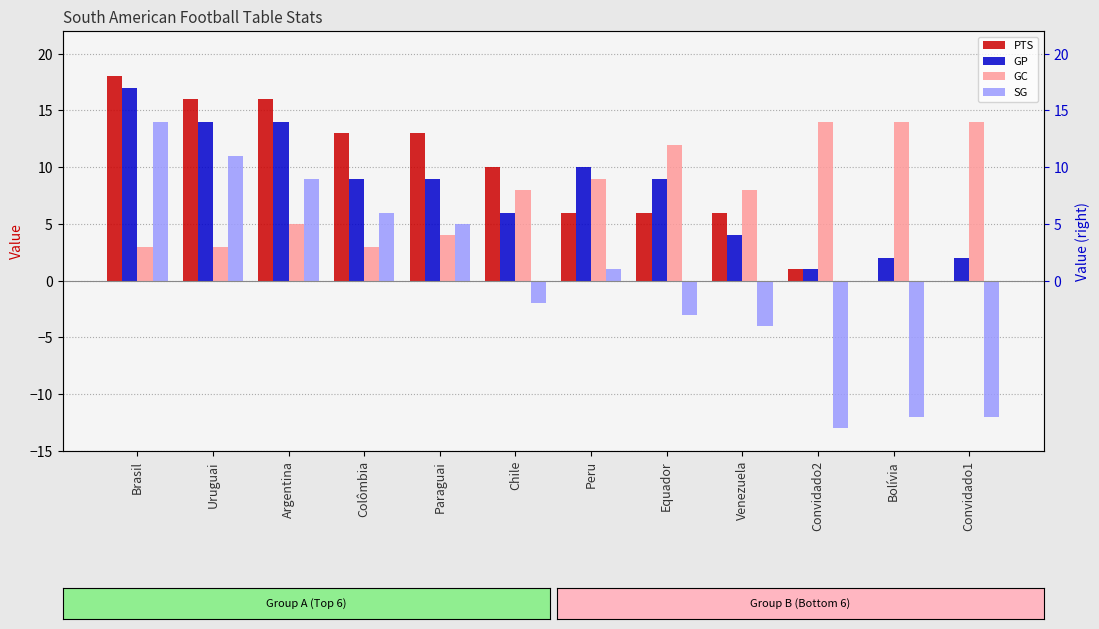

Rank the series at Venezuela from highest to lowest value.

GC, PTS, GP, SG